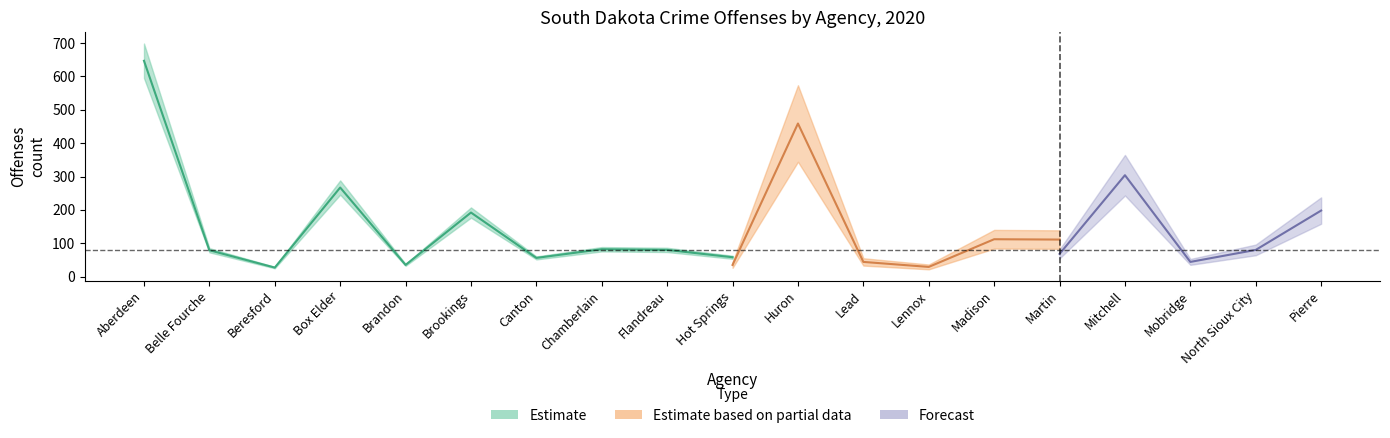

True or false: Drug Narcotic Violations has a value of 32 at Flandreau.

False